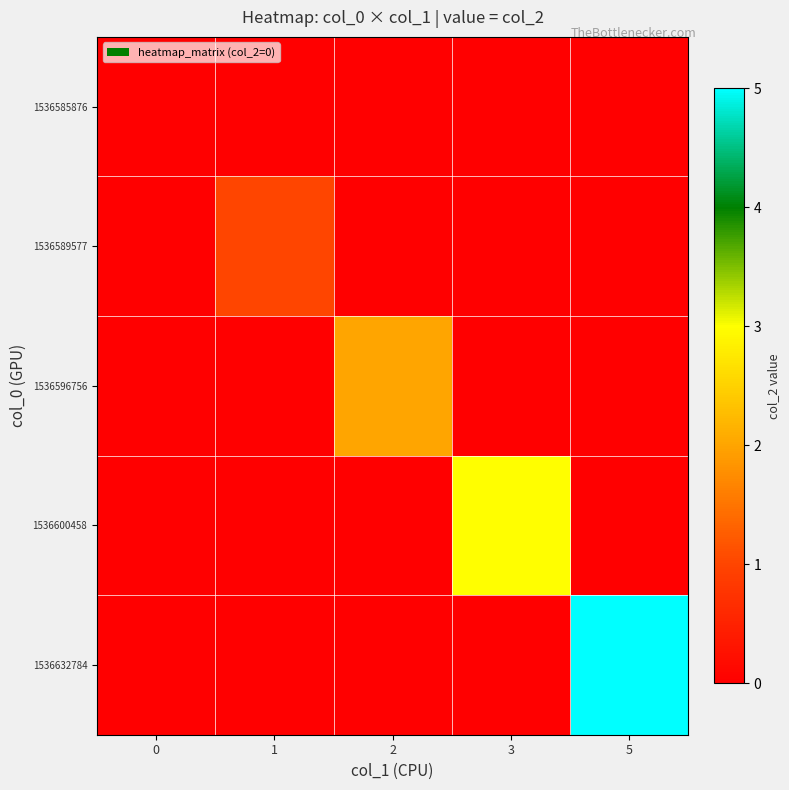

List the series in order of their overall mean, lowest first.

row_0, row_1, row_2, row_3, row_4